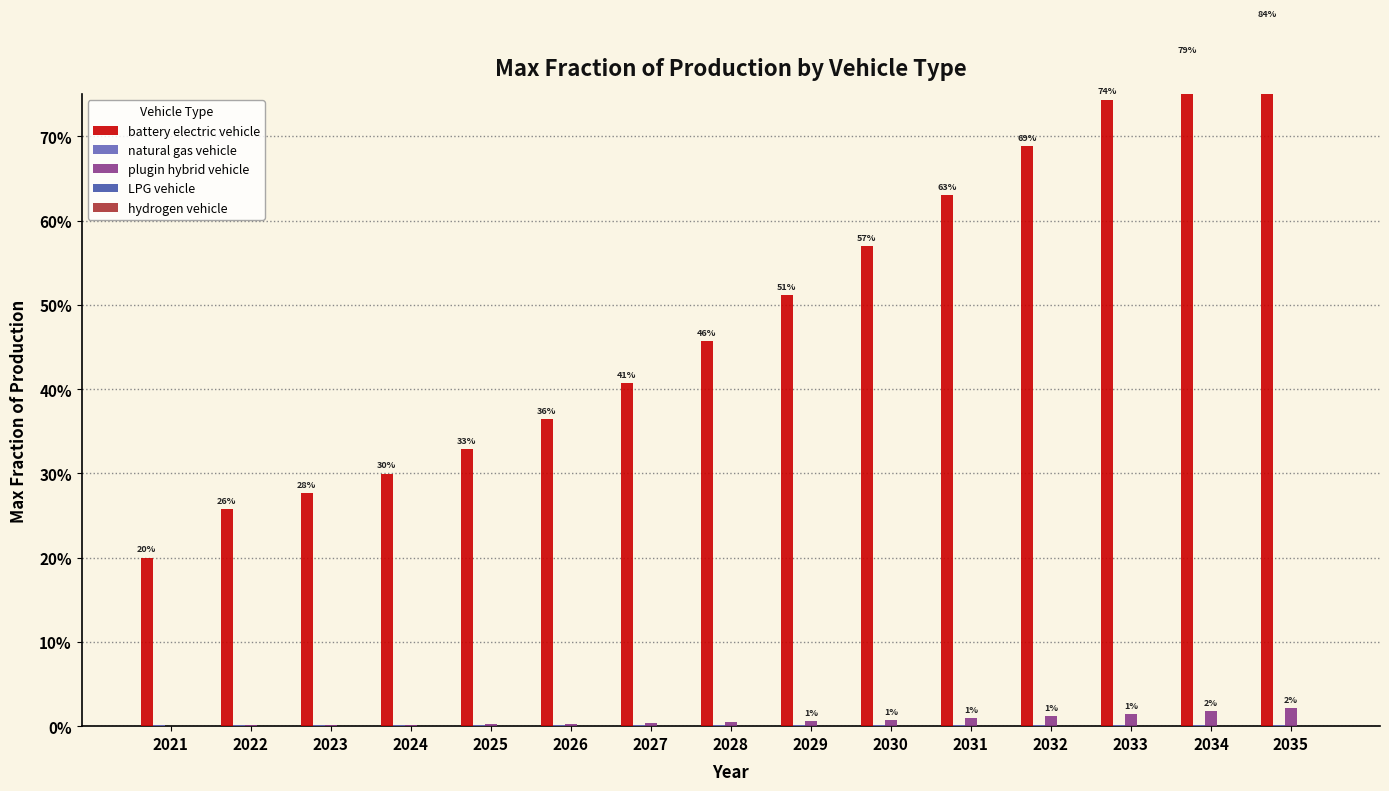

List the labels in order of plugin hybrid vehicle value, largest first.

2035, 2034, 2033, 2032, 2031, 2030, 2029, 2028, 2027, 2026, 2025, 2024, 2023, 2022, 2021